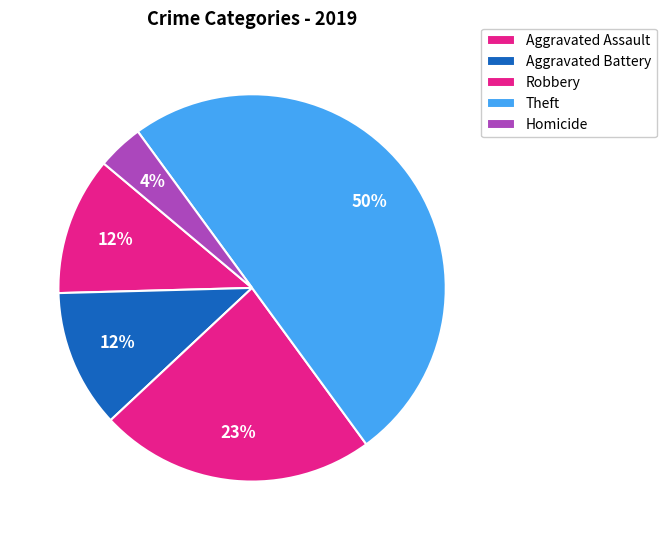

What is the ratio of the value at Theft to the value at Aggravated Battery?

4.0